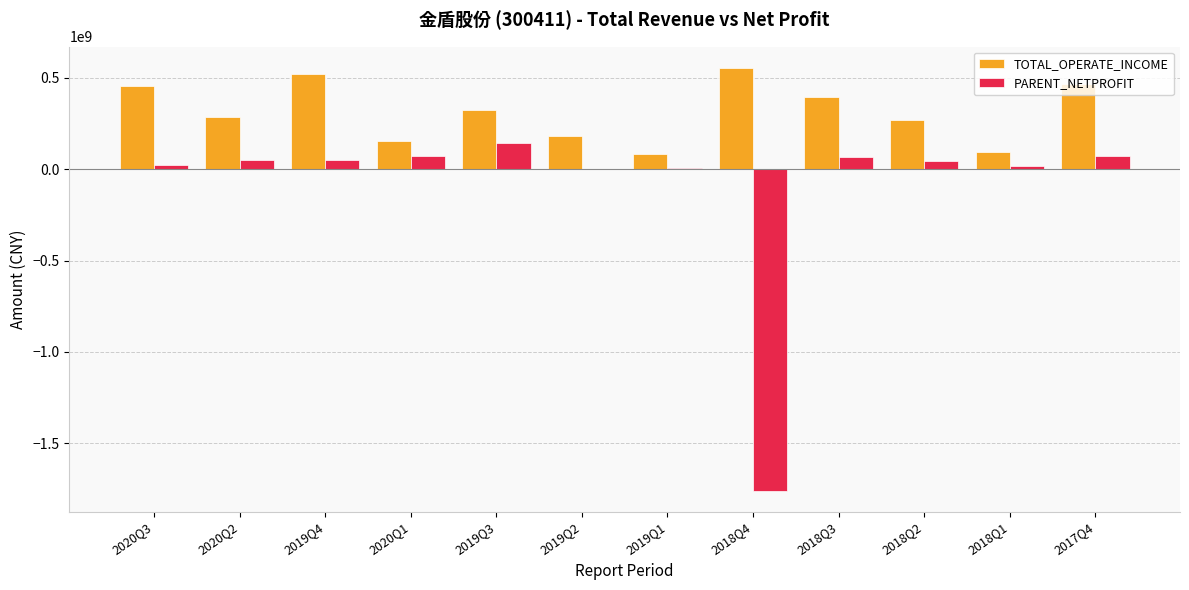

Does the chart contain stacked bars?

No